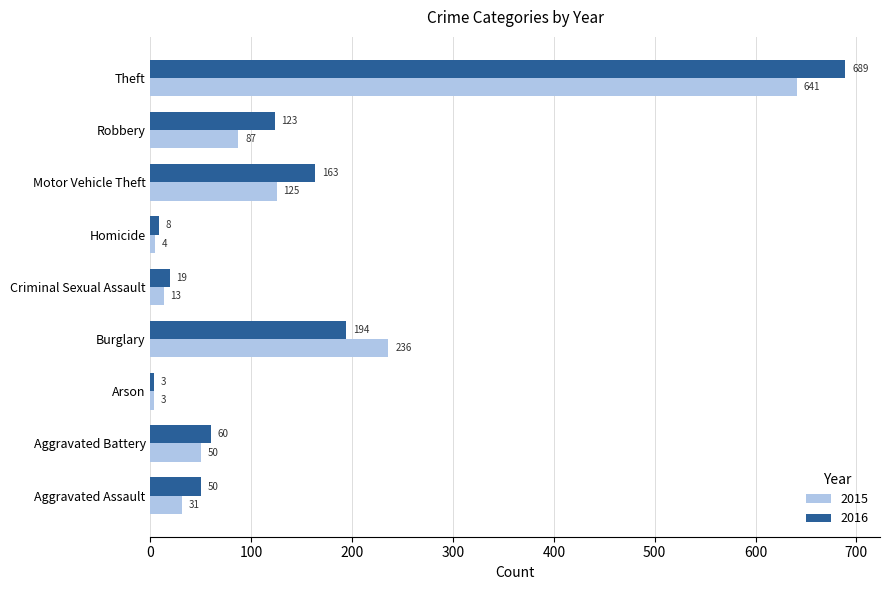

What is the difference between the second highest and second lowest values in the 2015 series?

232